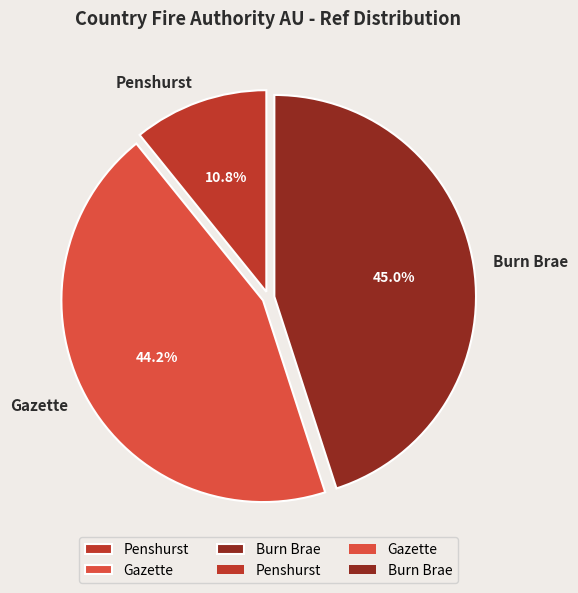

To the nearest percent, what is the combined percentage of Penshurst and Burn Brae?

56%